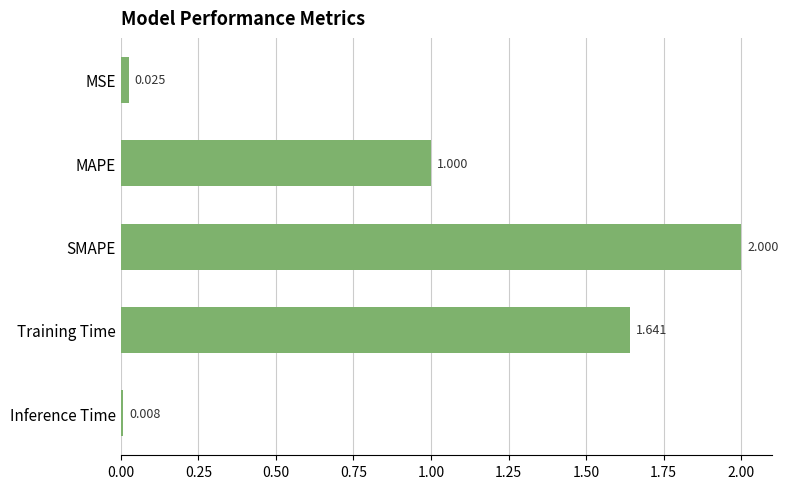

Between Training Time and SMAPE, which is larger?

SMAPE